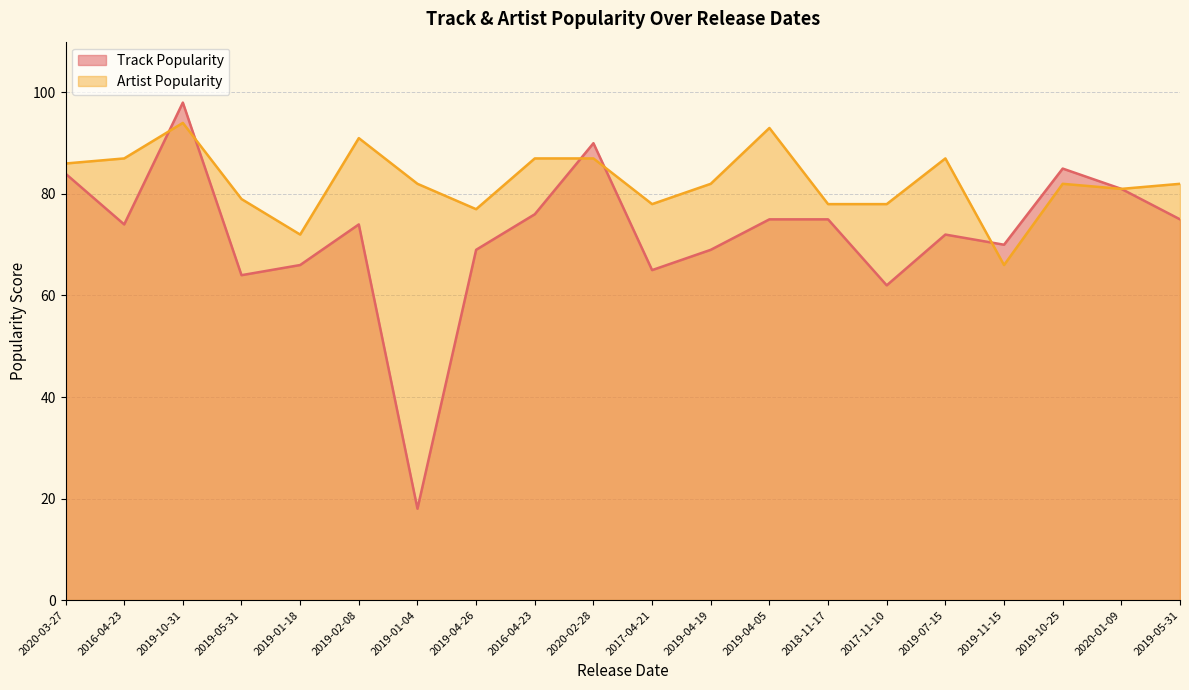

In Artist Popularity, how many points are lower than both neighbors (excluding endpoints)?

5